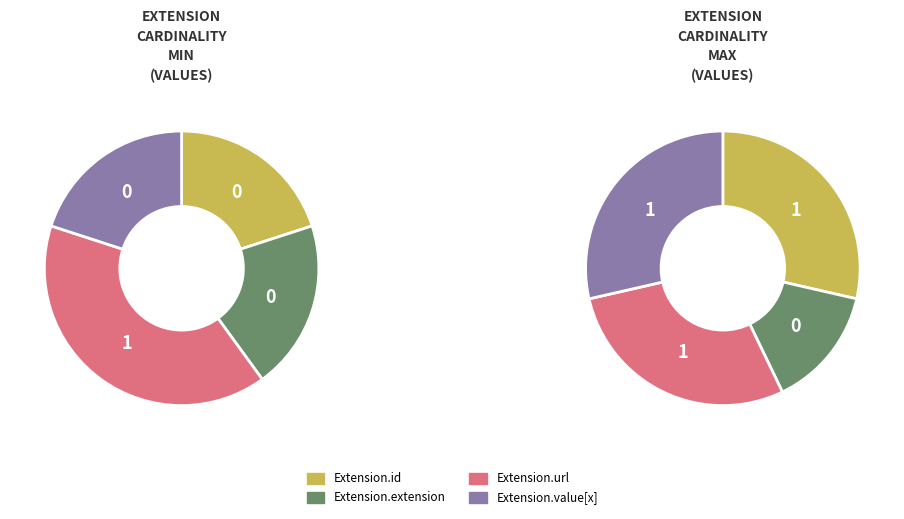

What percentage is NOT represented by Extension.extension?

100.0%